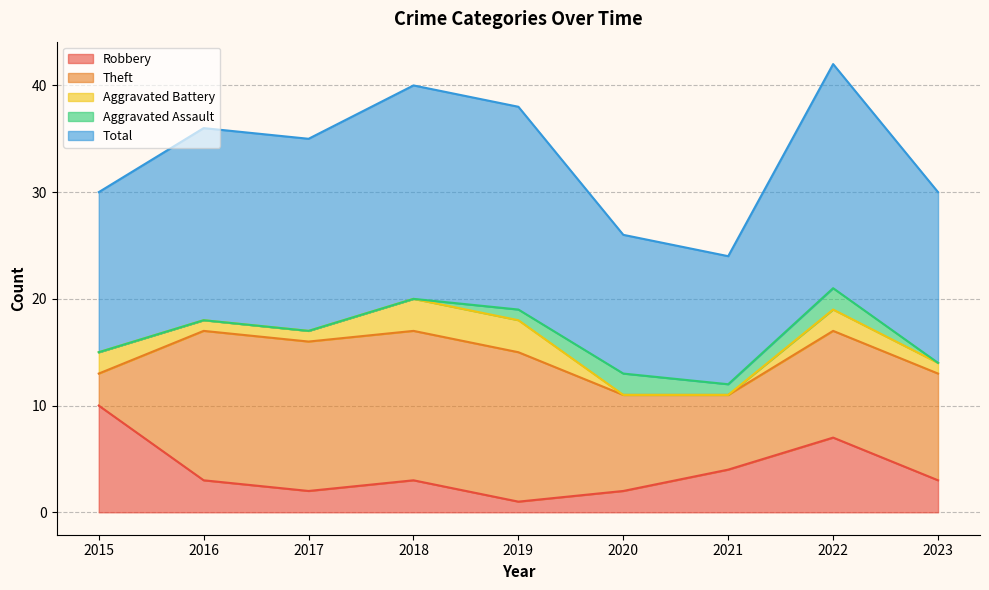

True or false: Robbery and Total cross at least once.

False